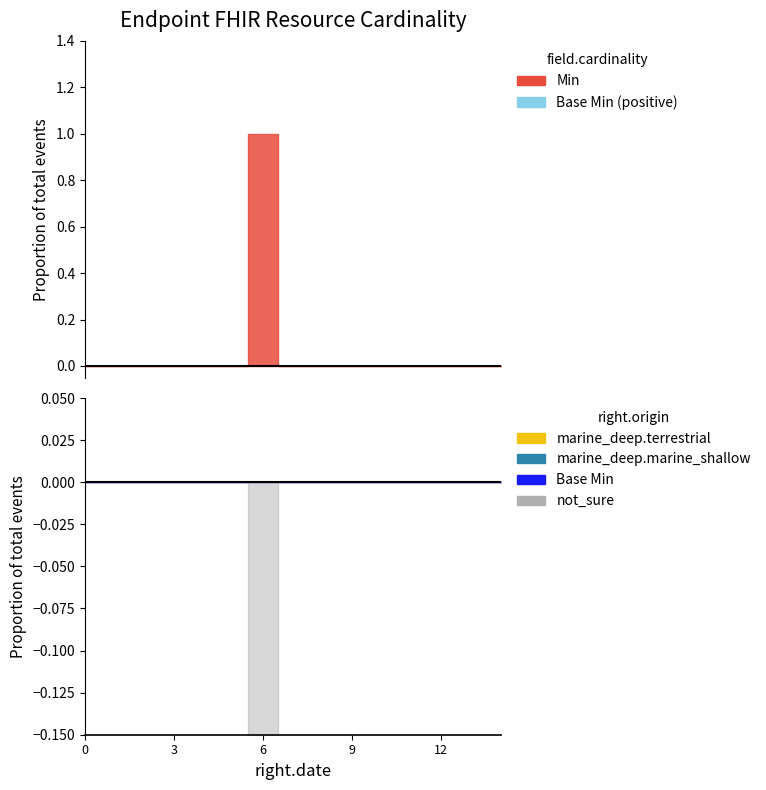

Is this an area chart (filled region under the line)?

No